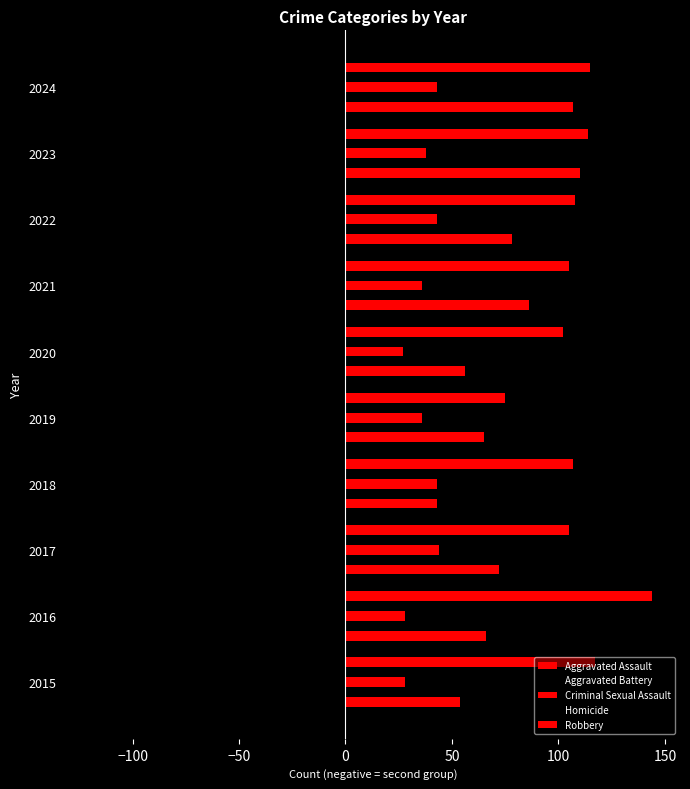

Which series has the largest total across all categories?

Robbery